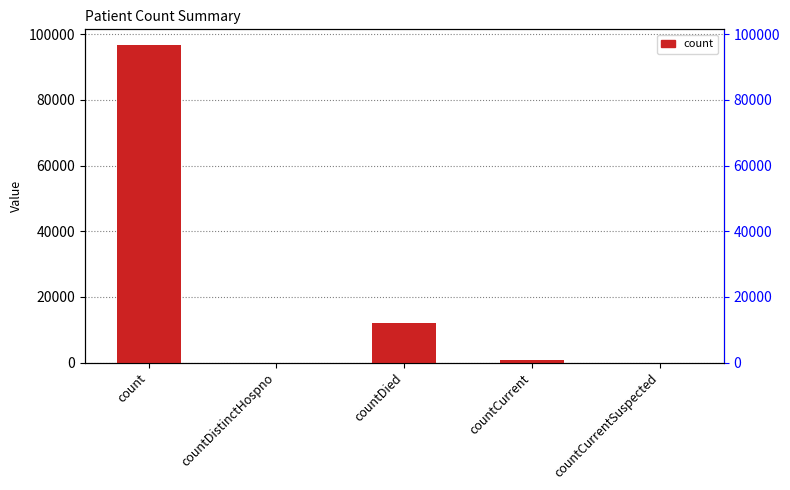

Reading left to right, extract all data points from this chart.

96679	0	11995	855	0